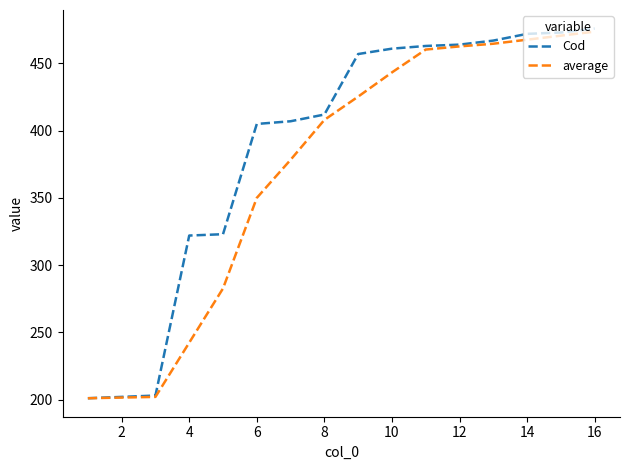

How many distinct data groups are displayed?

2